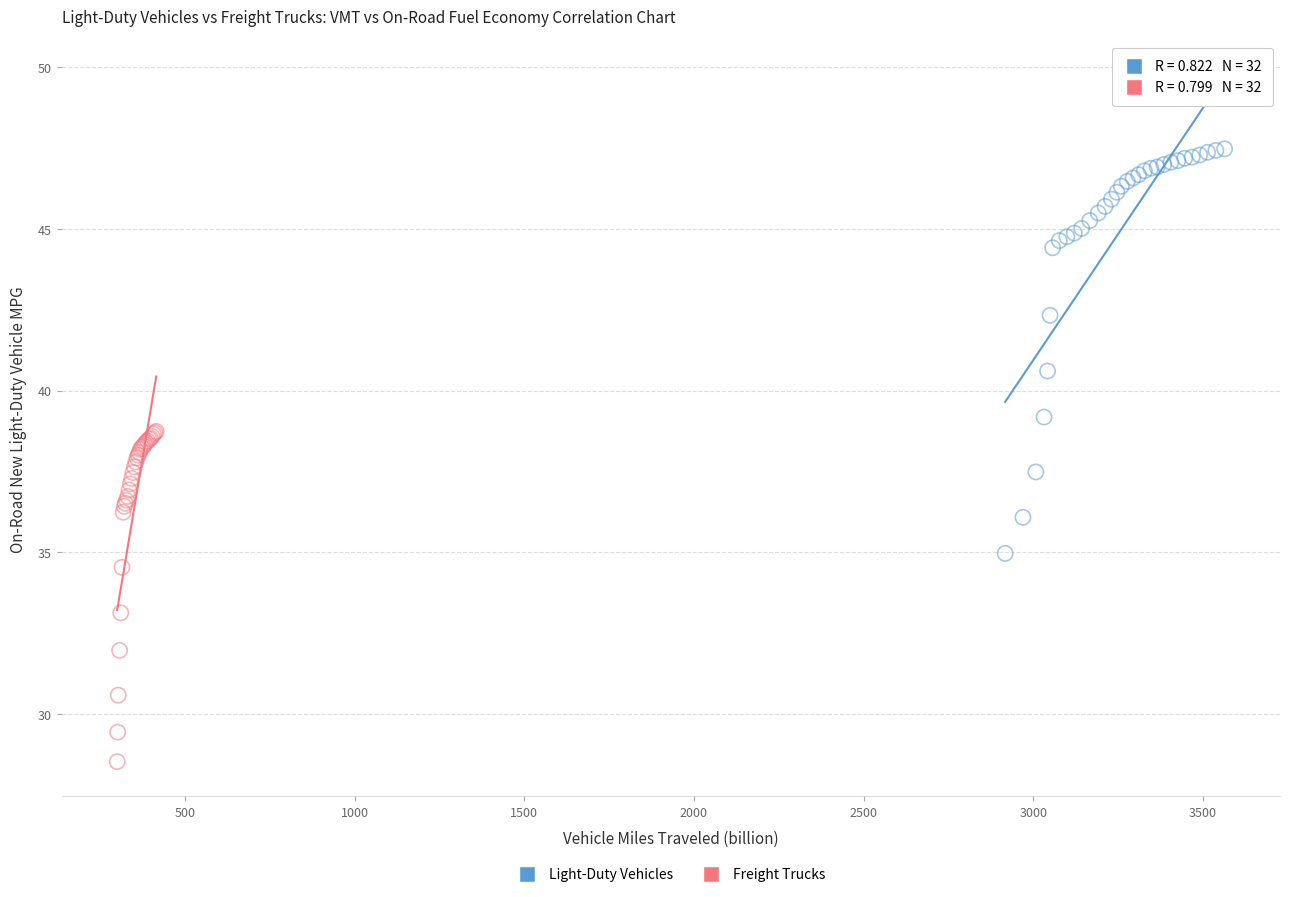

Which series has the largest Y range (max minus min)?

Light-Duty Vehicles